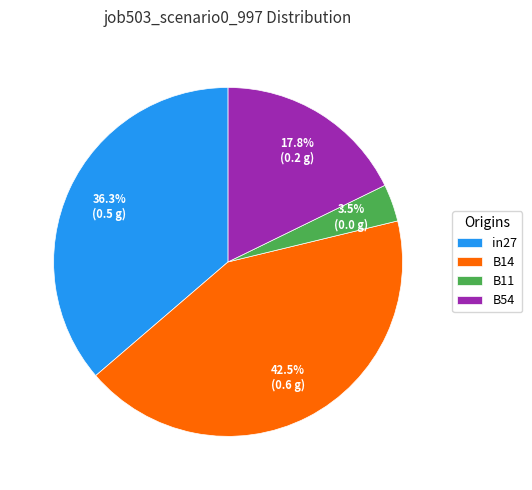

Is in27 the majority of the pie?

No